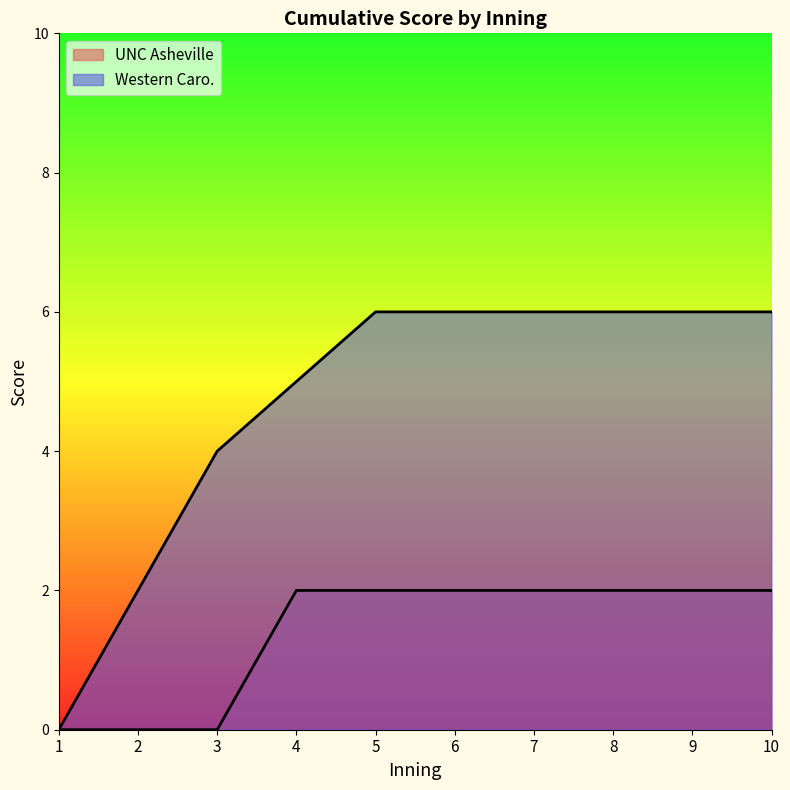

What is the value of the Western Caro. point at the 10th from the left?

6